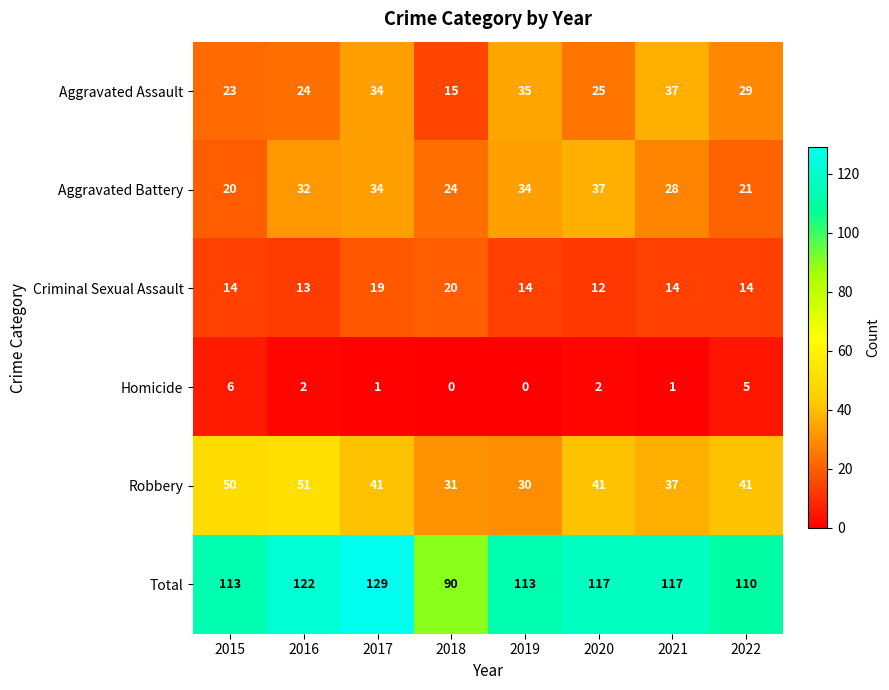

What is the total value across all series at 2017?

258